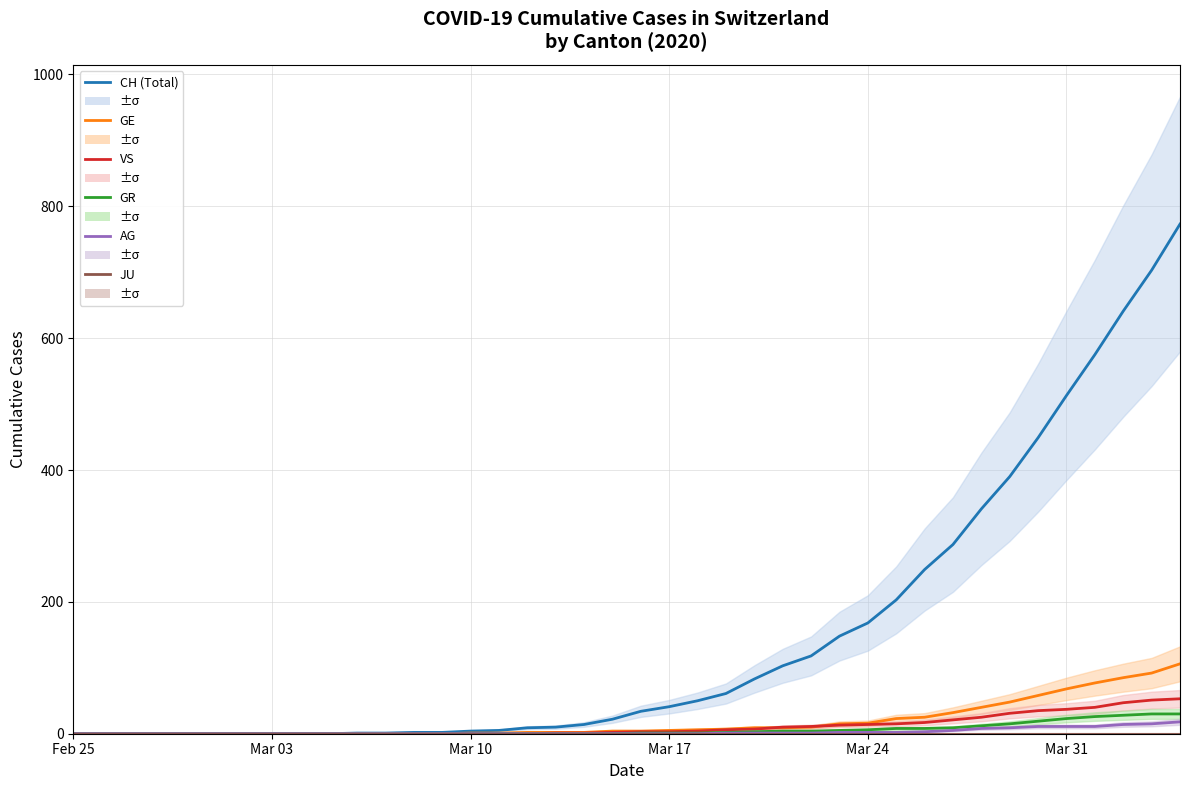

How many positive values does the GR series have?

20